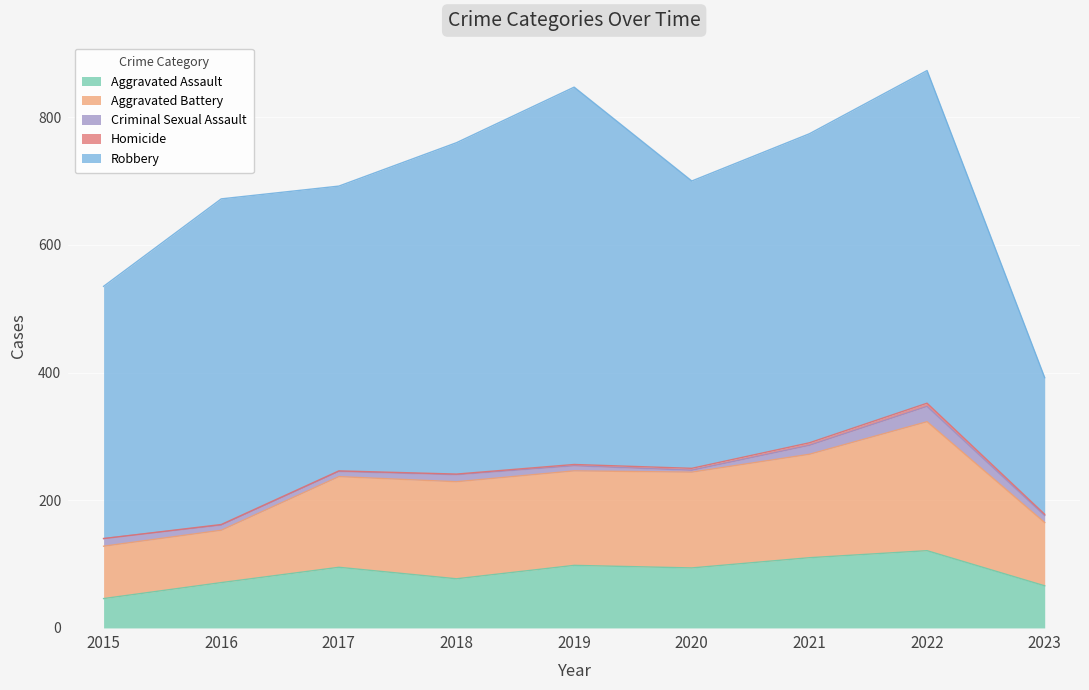

At which category does the chart reach its peak across all series?

2019